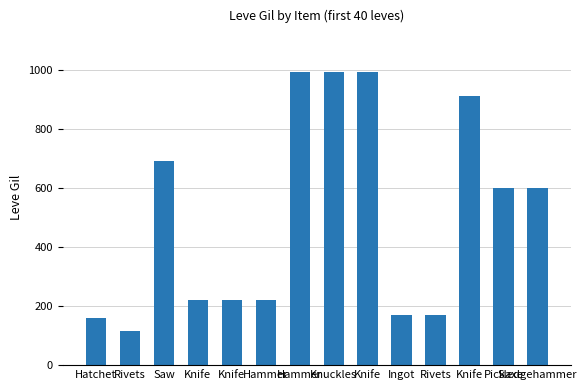

What is the change in value from Saw to Ingot?

-520